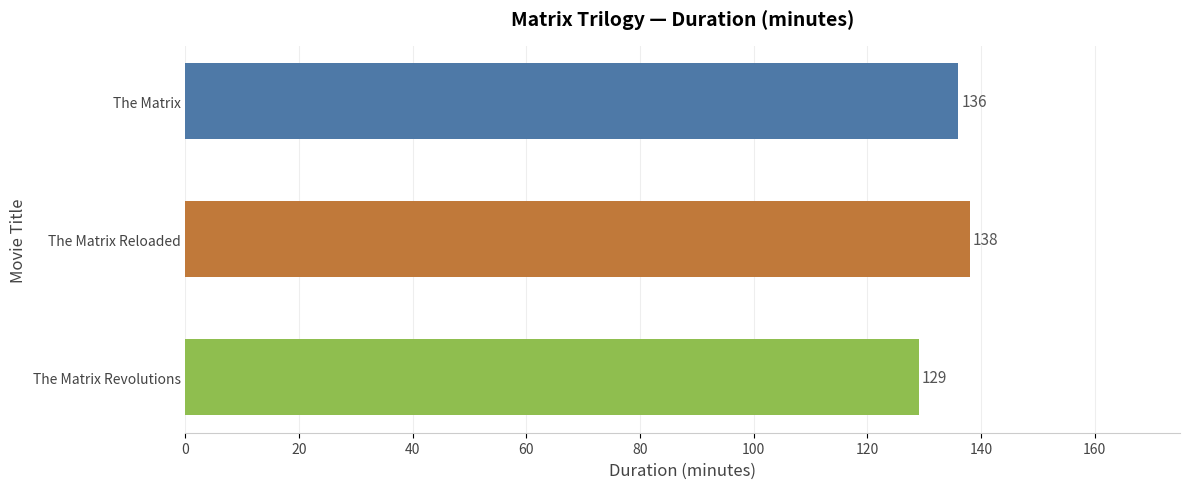

What is the change in value from The Matrix to The Matrix Revolutions?

-7